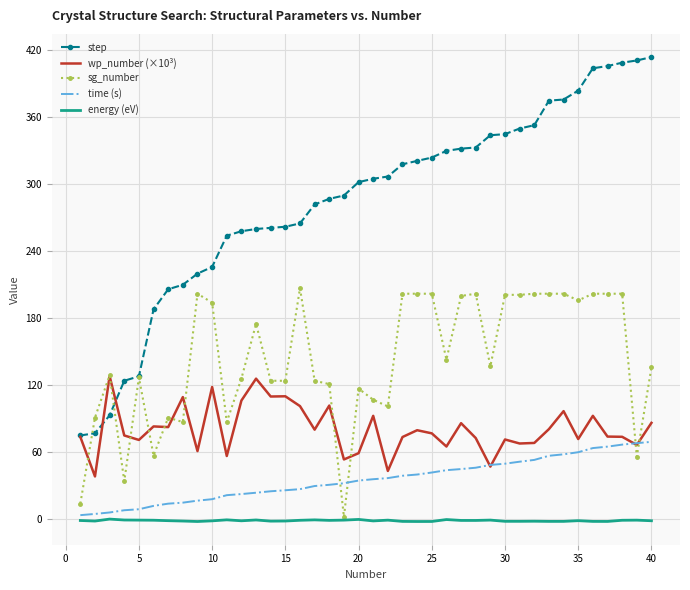

What is the difference between the maximum and second lowest values in the wp_number (×10³) series?

85.0